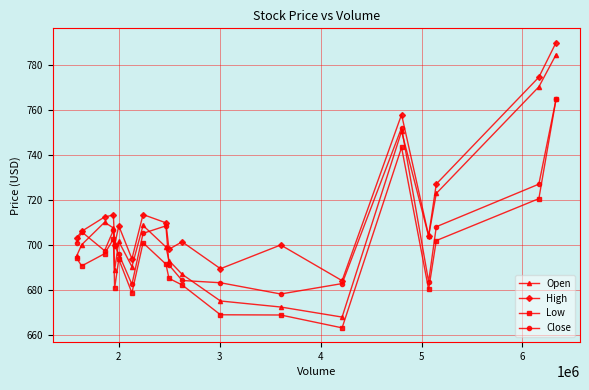

What is the value of the Open point at the 14th from the left?

667.9